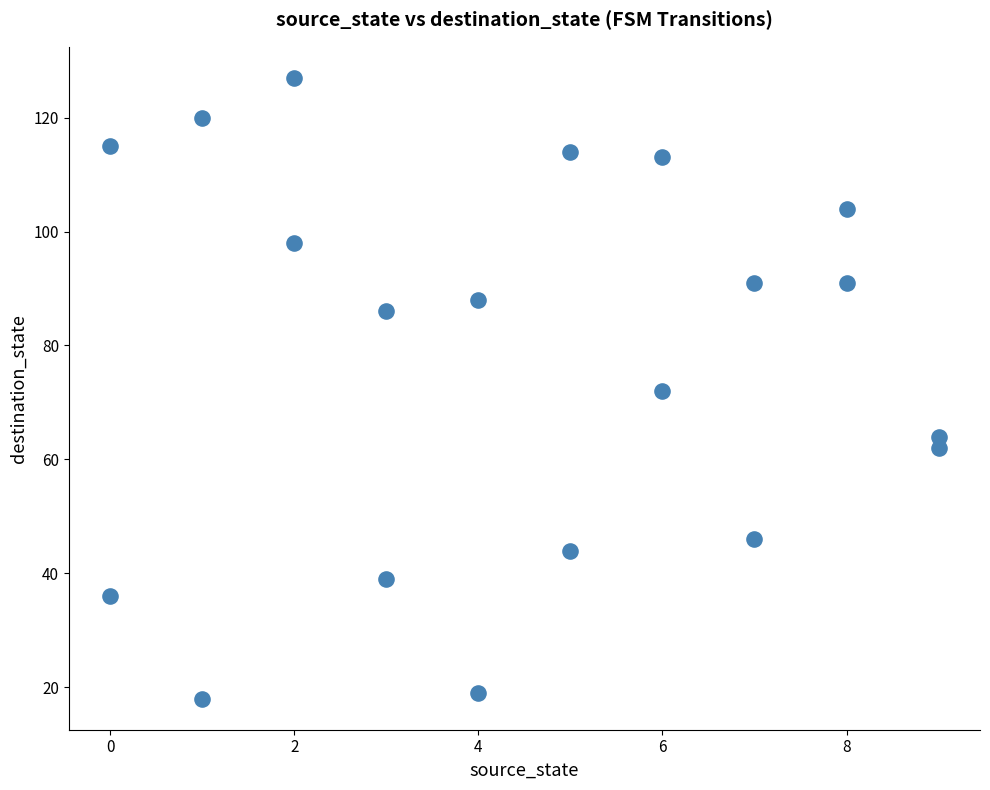

What is the range of X values (max minus min)?

9